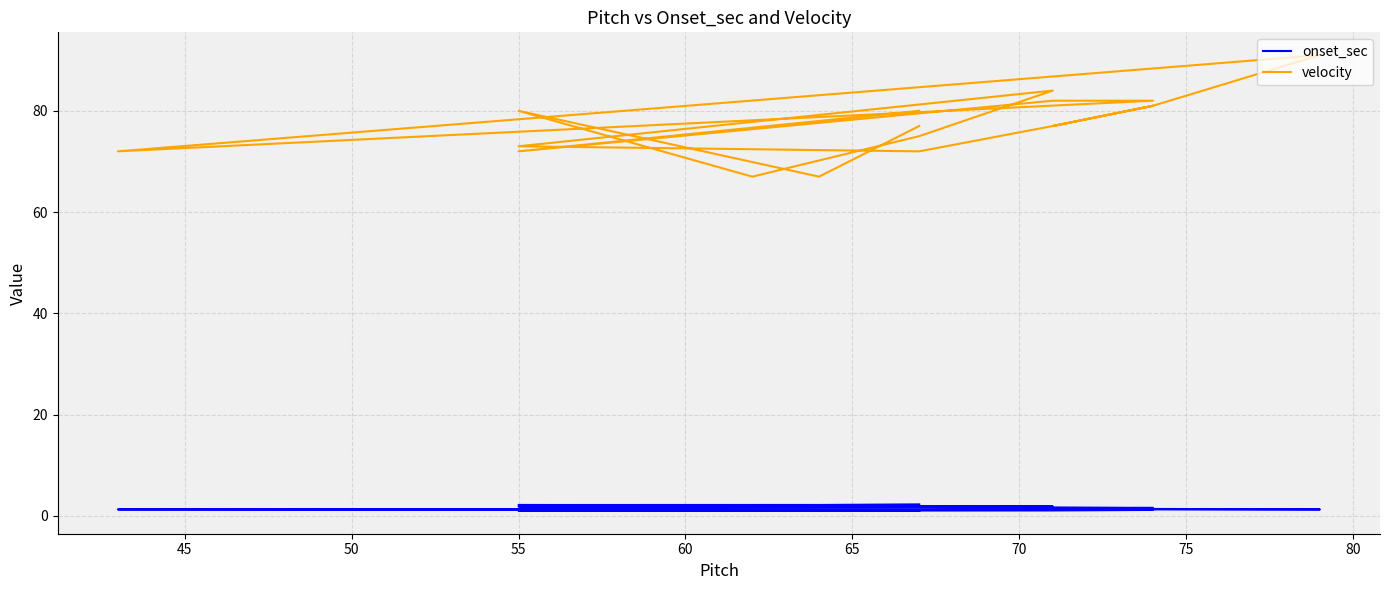

What is the sum of all onset_sec values?

29.2